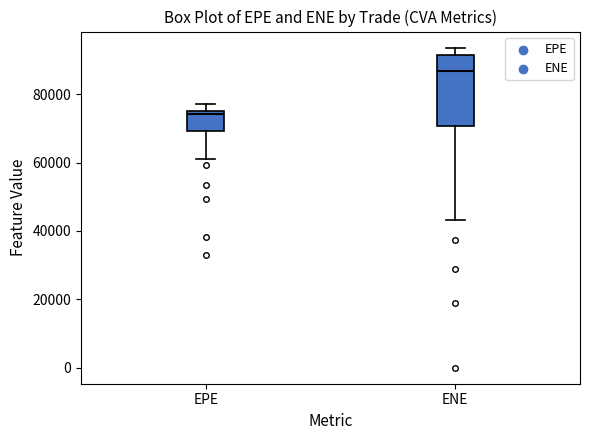

Reading left to right, transcribe this box plot: for each box, give where its median line is, the range the box spans, and where its two whiskers end, as read against the y-axis. The values are not printed on the chart, so give them approximately, as read against the axis.

EPE: median 74000, box 70000 to 76000, whiskers 60000 to 78000
ENE: median 86000, box 70000 to 92000, whiskers 44000 to 94000